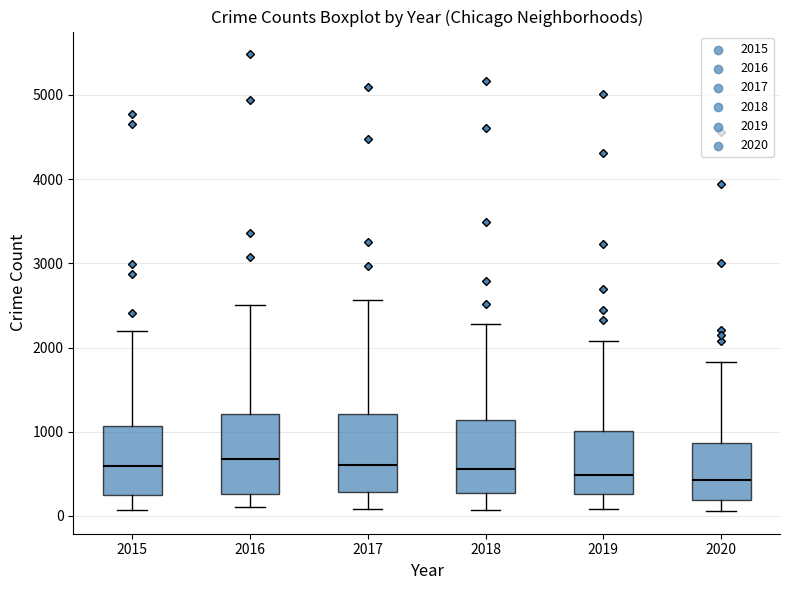

Reading left to right, transcribe this box plot: for each box, give where its median line is, the range the box spans, and where its two whiskers end, as read against the y-axis. The values are not printed on the chart, so give them approximately, as read against the axis.

2015: median 600, box 300 to 1100, whiskers 100 to 2200
2016: median 700, box 300 to 1200, whiskers 100 to 2500
2017: median 600, box 300 to 1200, whiskers 100 to 2600
2018: median 600, box 300 to 1100, whiskers 100 to 2300
2019: median 500, box 300 to 1000, whiskers 100 to 2100
2020: median 400, box 200 to 900, whiskers 100 to 1800